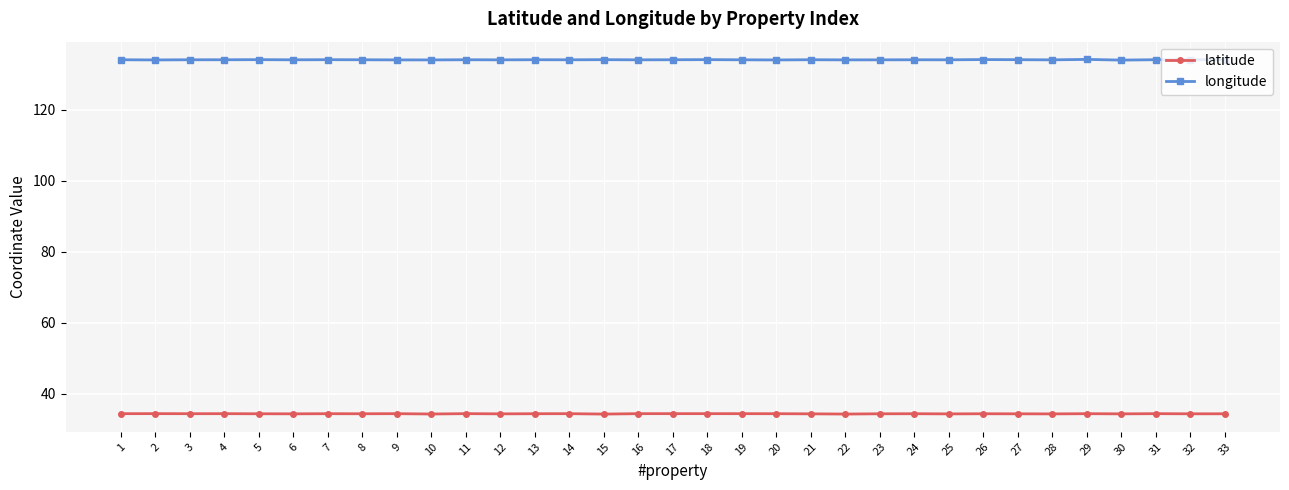

What are all the series names shown in the legend?

latitude, longitude